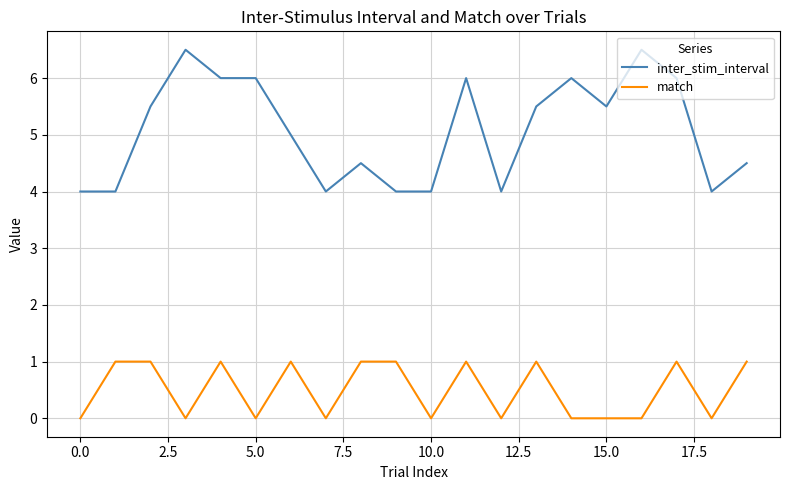

What is the minimum value for inter_stim_interval?

4.0